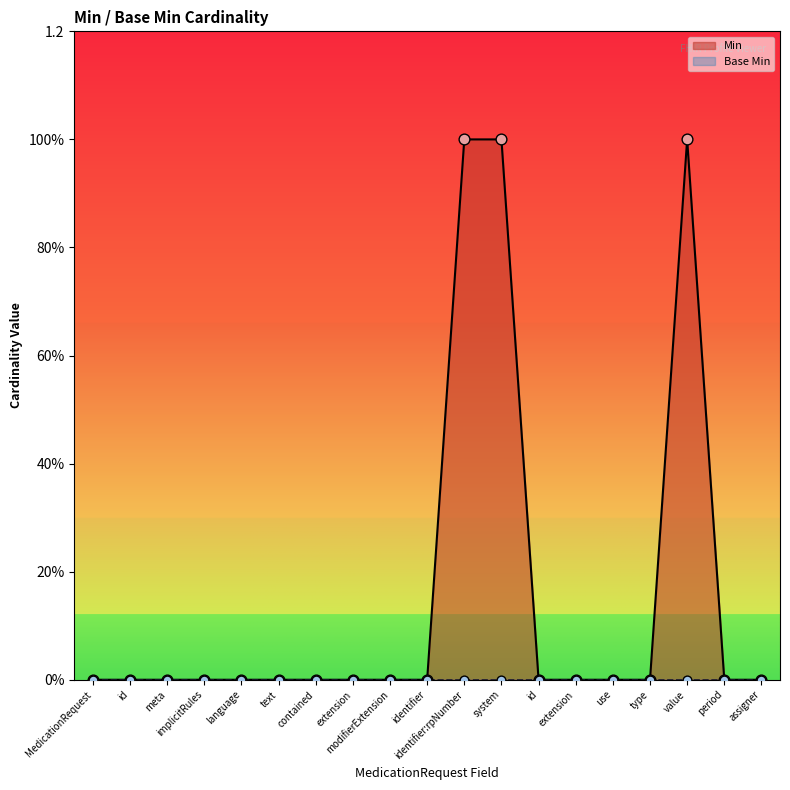

Between assigner and identifier, which is larger?

assigner